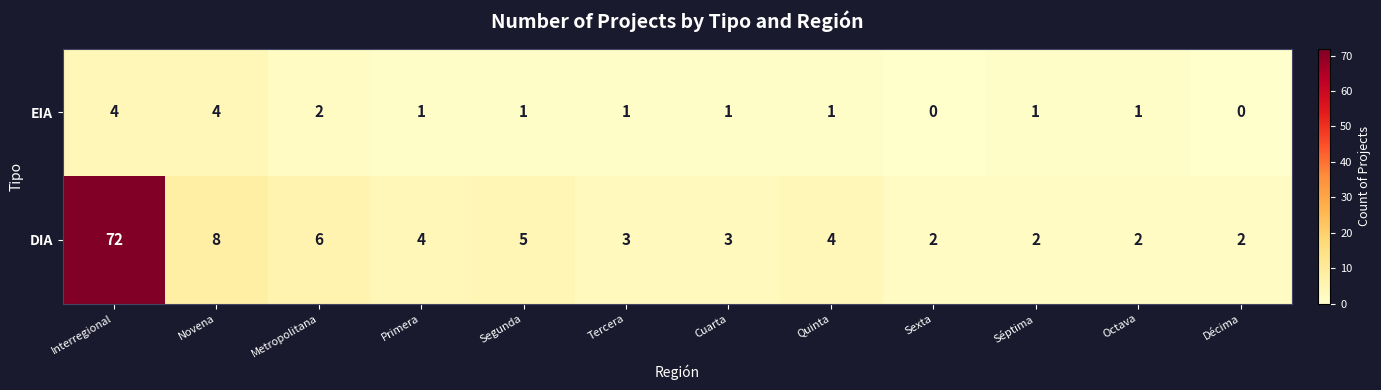

Which category has the highest value across all series?

Interregional